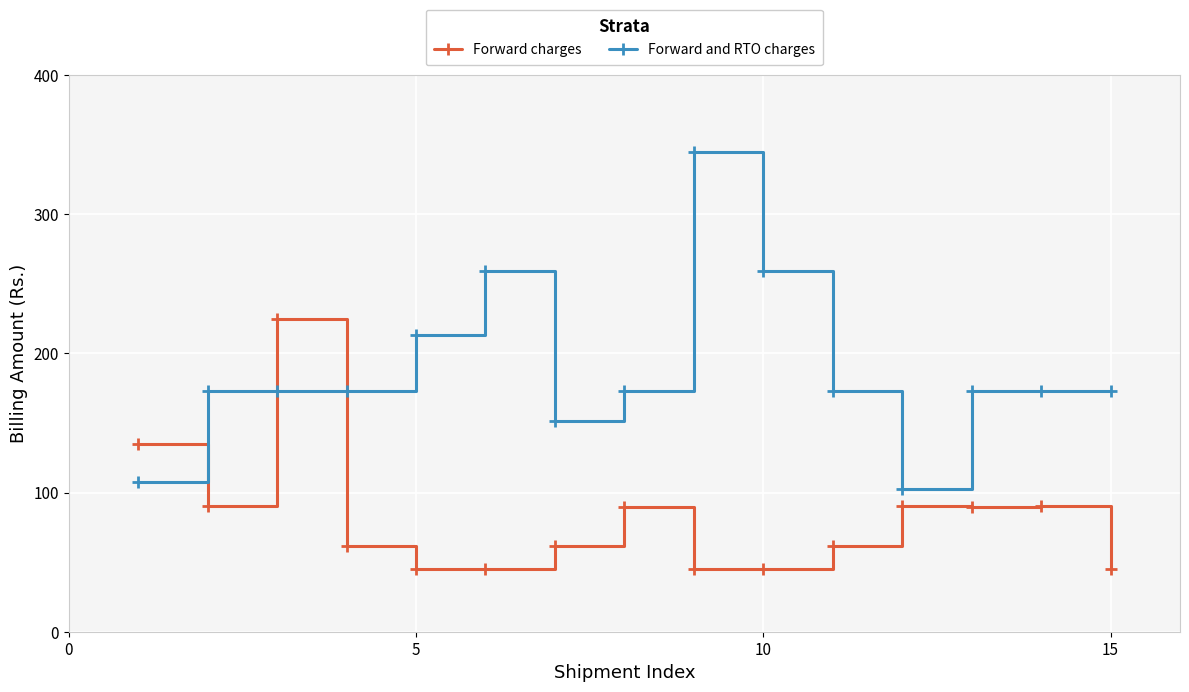

What is the value of the Forward and RTO charges point at the 5th from the left?

213.5